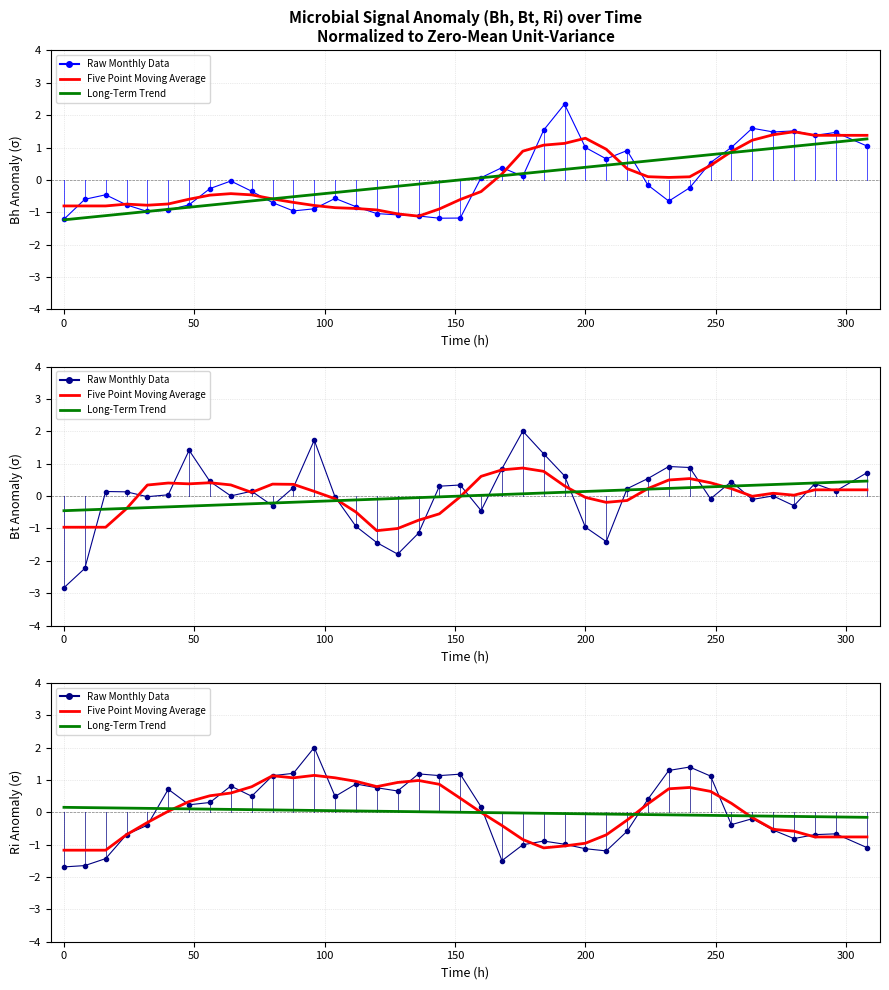

What is the sum of all Five Point Moving Average values?

0.9